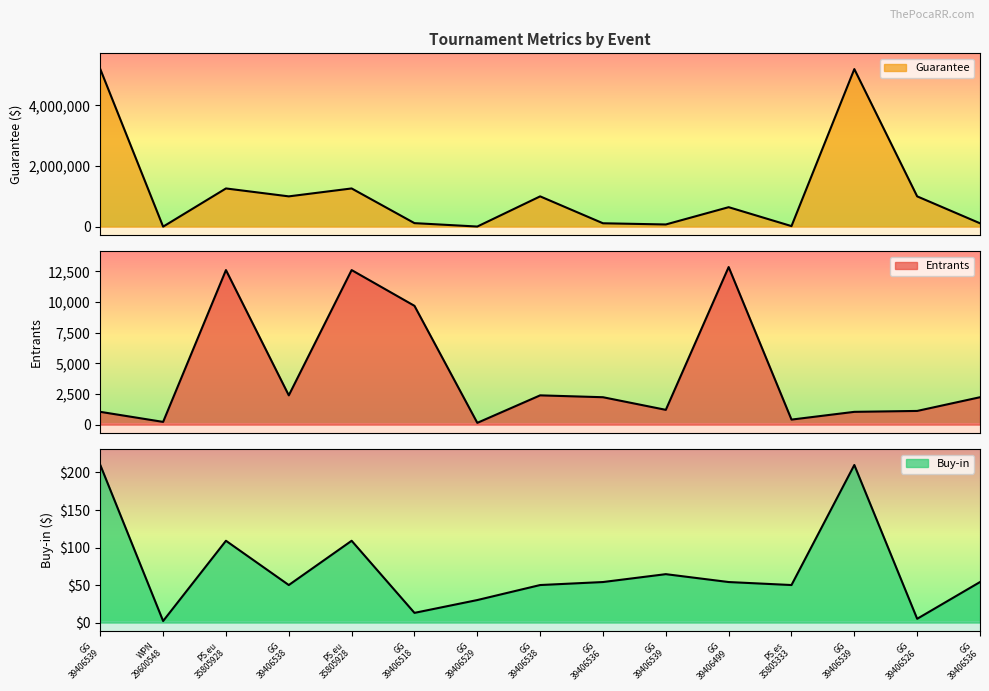

Where is Guarantee nearest to the value 2600722?

PS.eu 35805928